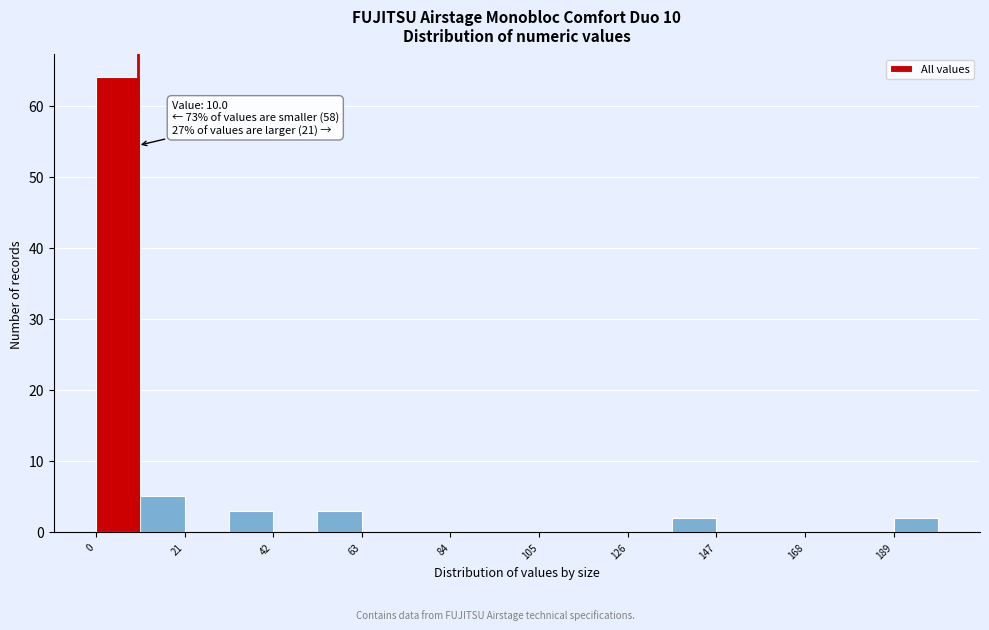

Around what value on the x-axis is the tallest bar? Give the approximate position of its centre, as read against the axis.

5